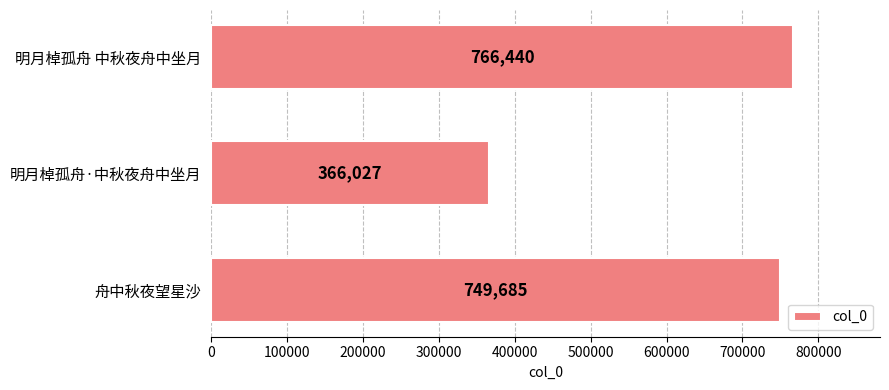

Reading top to bottom, list all the values displayed in this chart.

766440	366027	749685